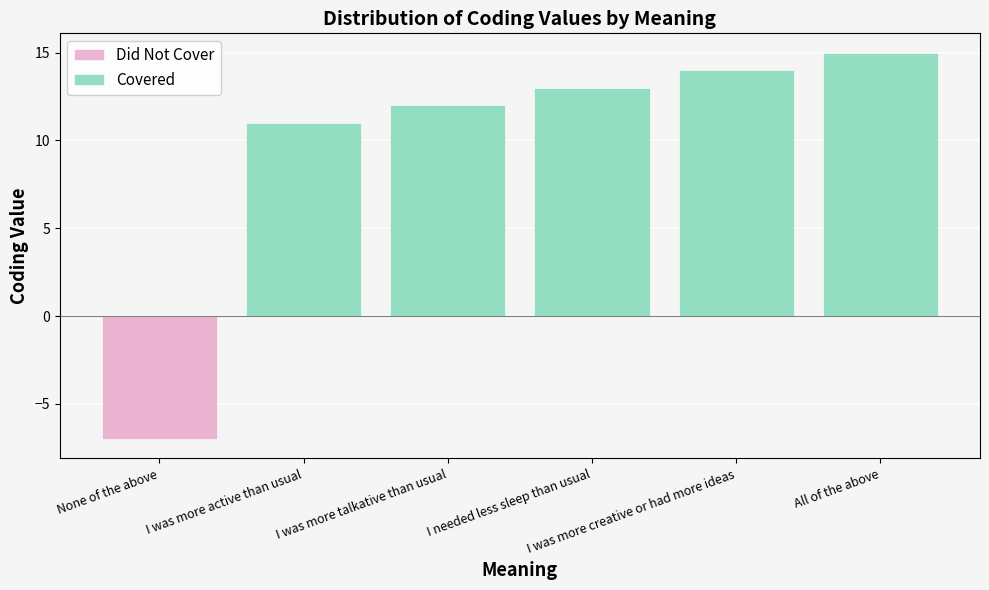

At which category is the sum across all series the highest?

All of the above